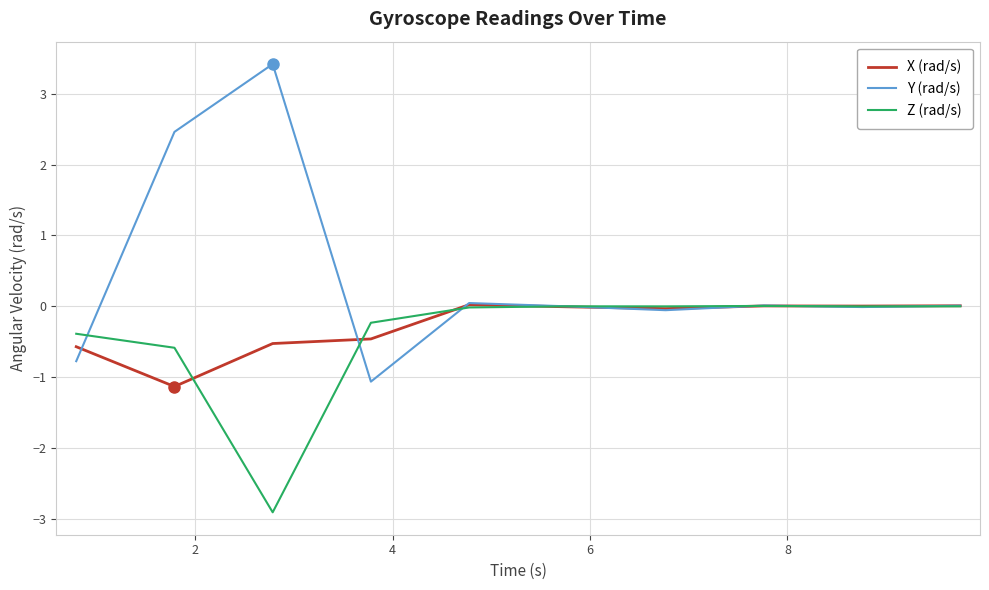

What is the maximum value shown in the chart?

3.4